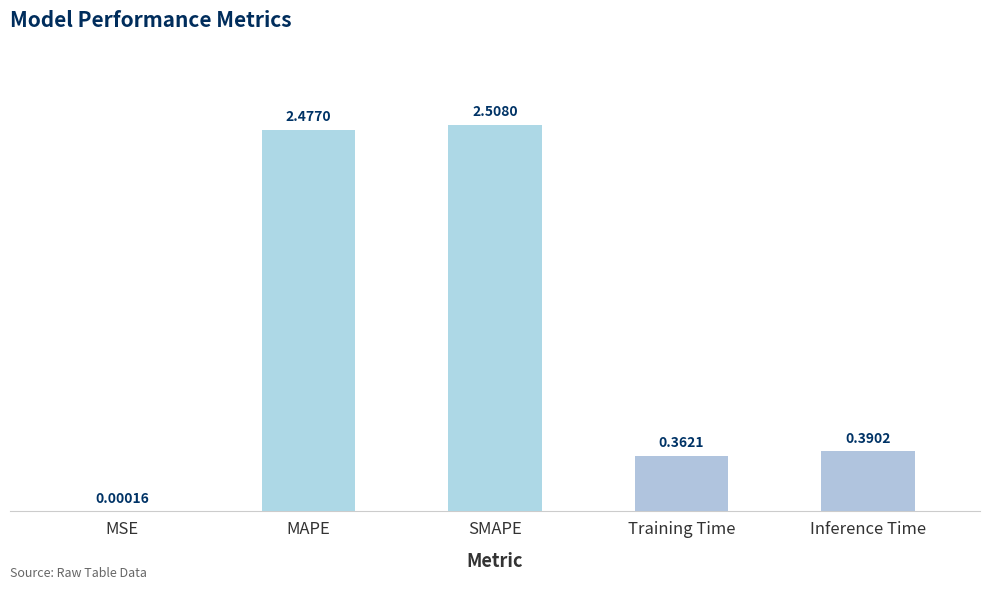

What is the sum of all values?

5.7